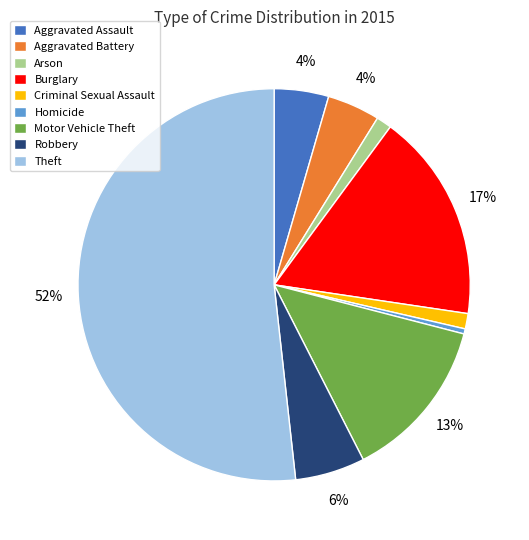

How many segments does this pie chart have?

9